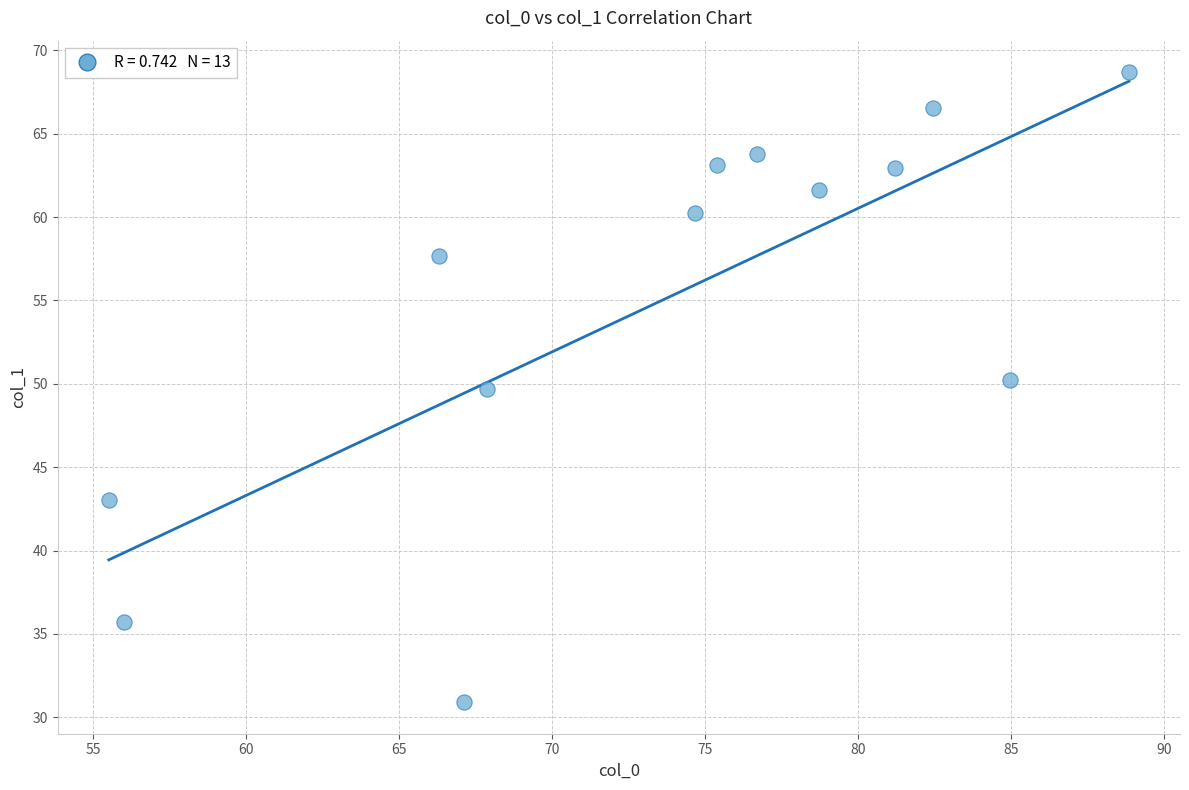

What Y value in the scatter plot is closest to 49?

49.7